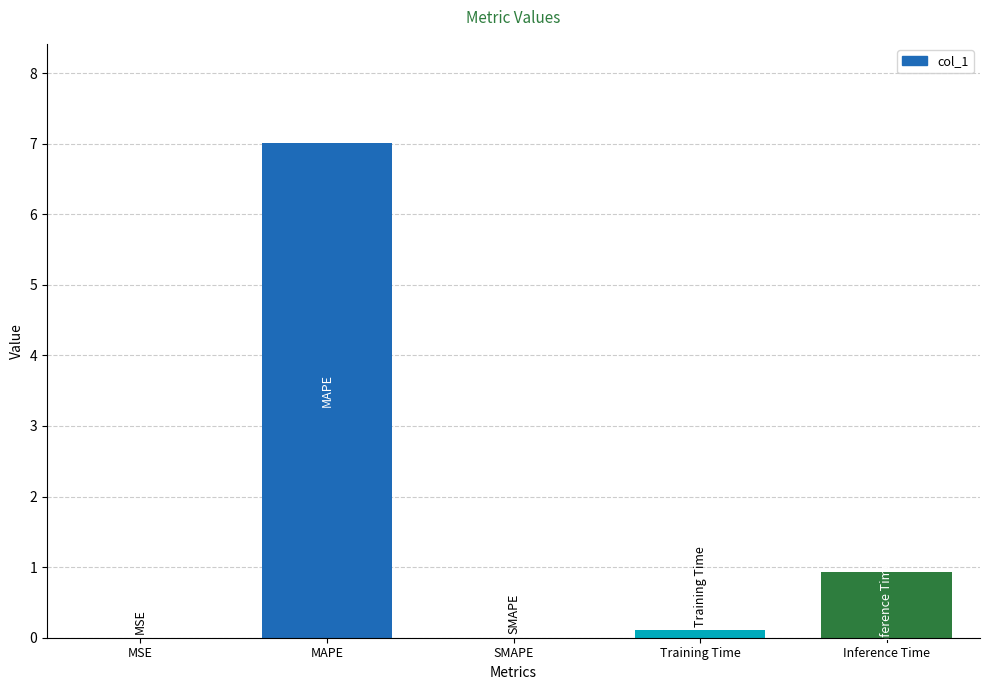

True or false: the data shows 1.5 at Inference Time.

False